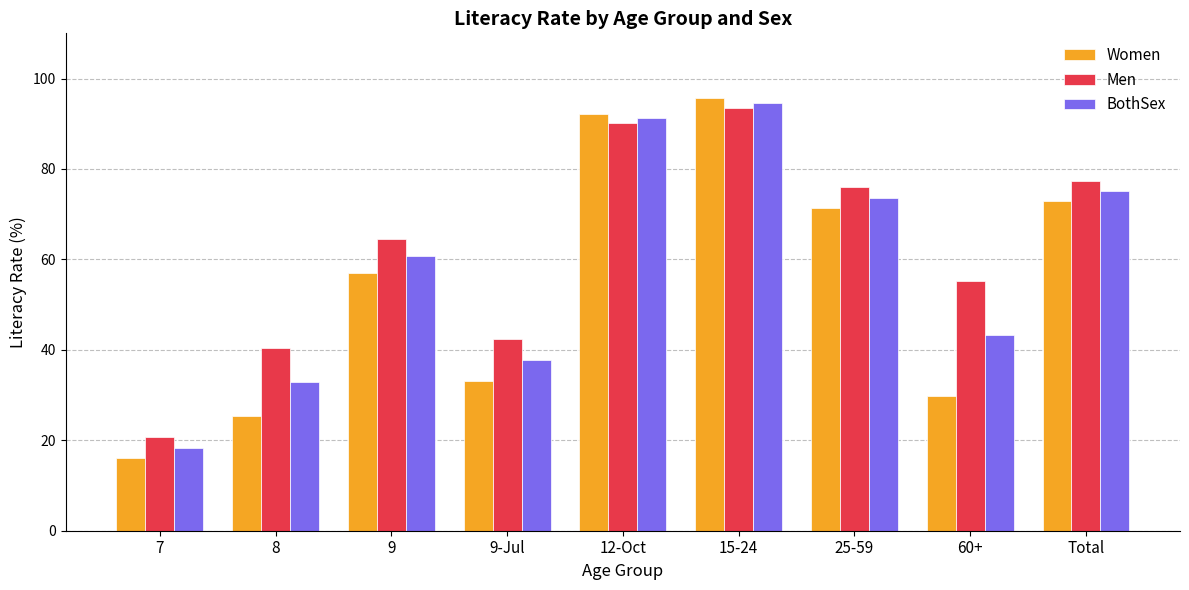

How many bars are there in each group?

3